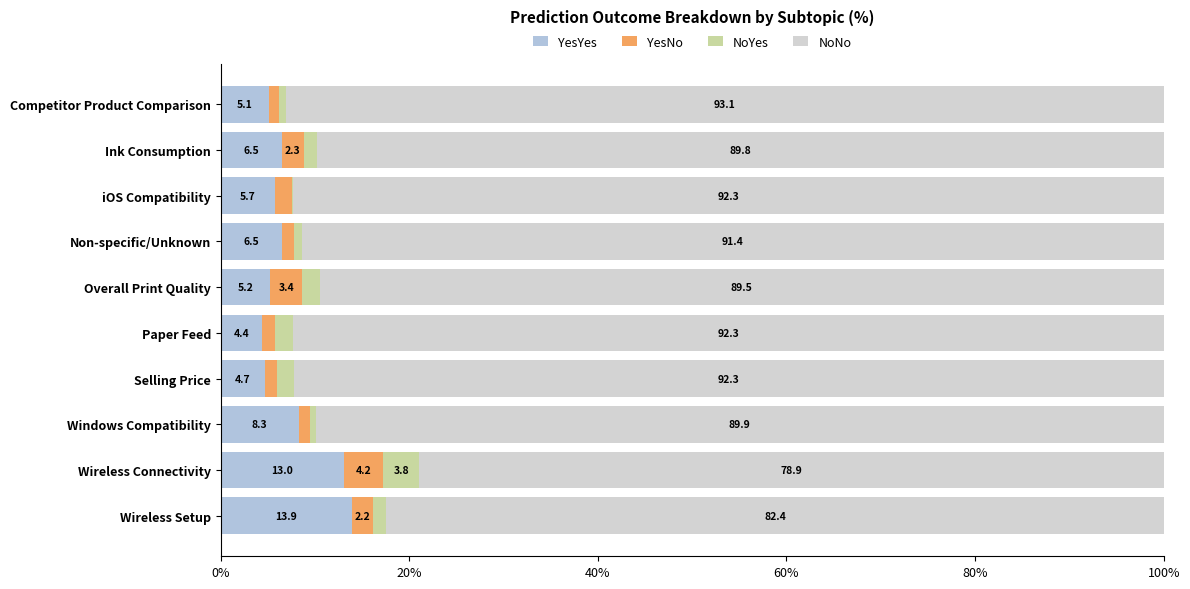

How many data points does each series have?

10